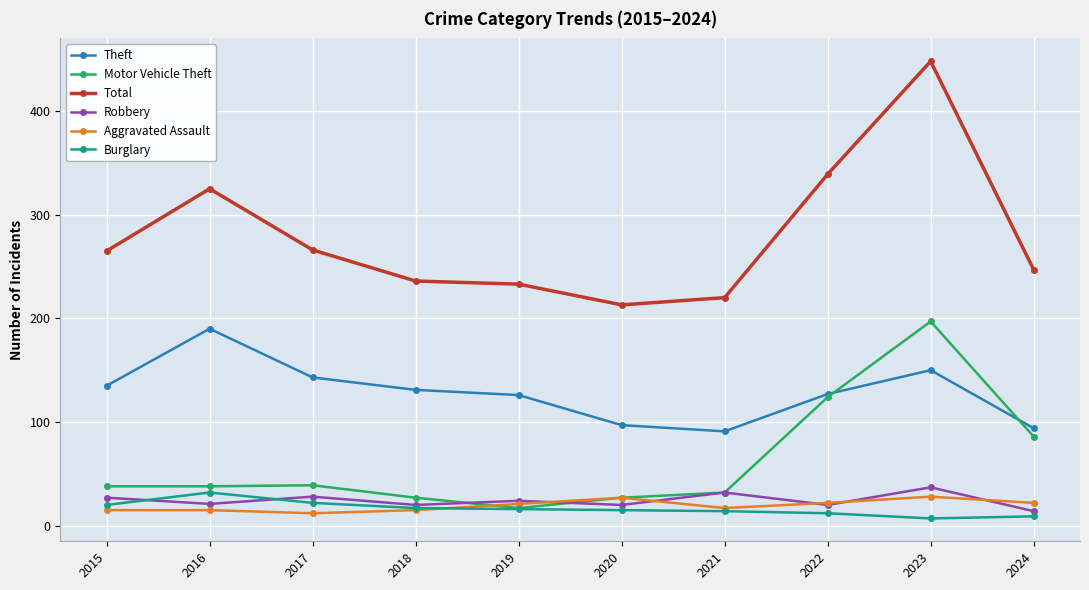

Which series has the largest range (max minus min)?

Total